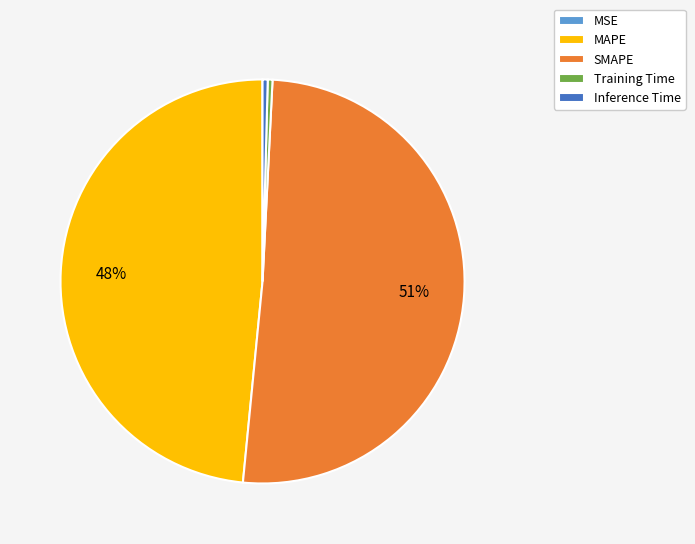

Is Inference Time the majority of the pie?

No